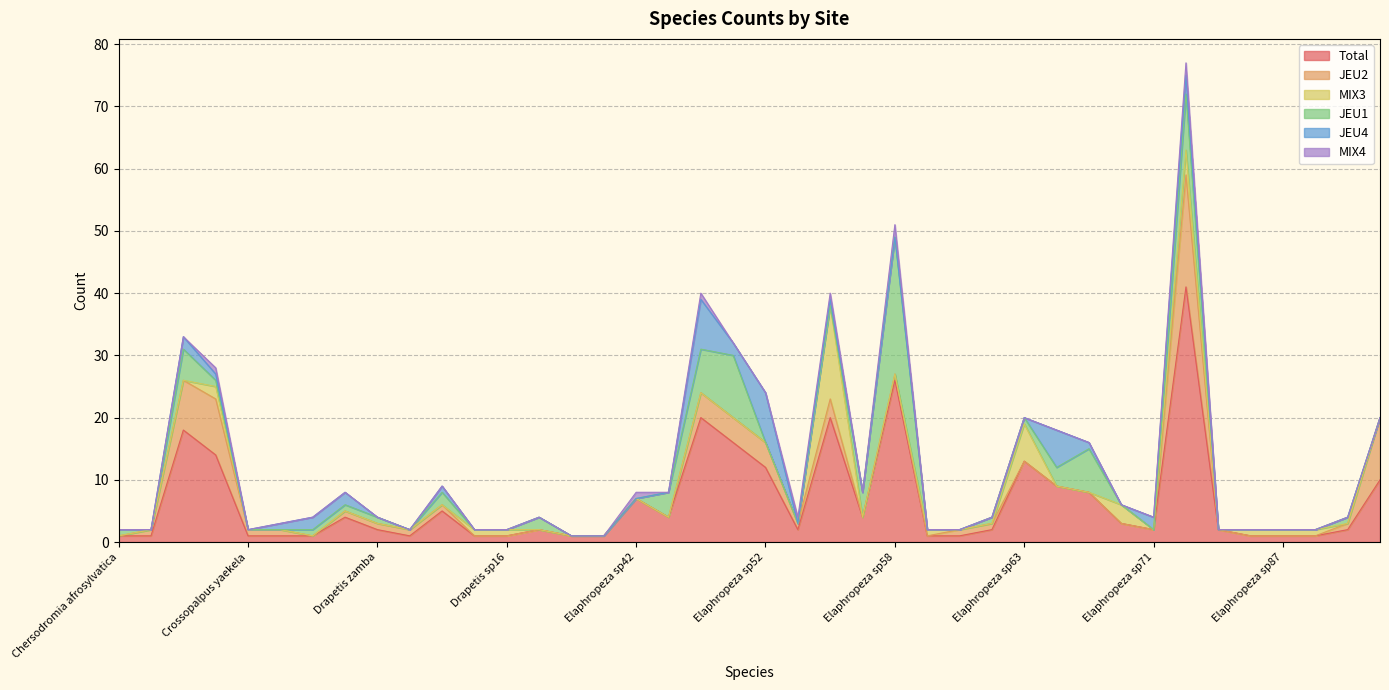

True or false: MIX4 has a value of 0 at Crossopalpus apicalis.

True